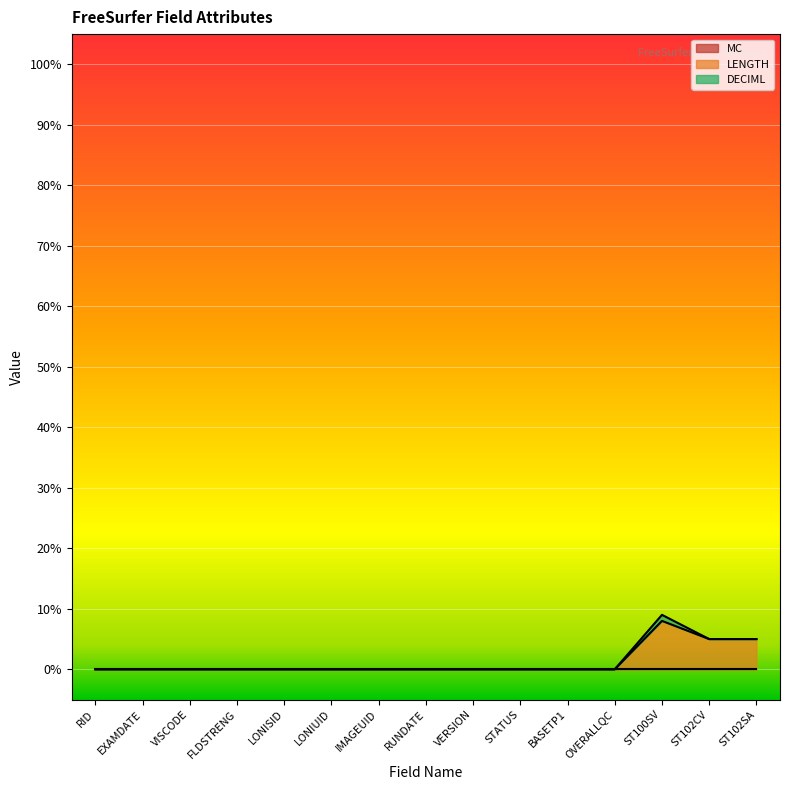

How many lines are shown in the chart?

3